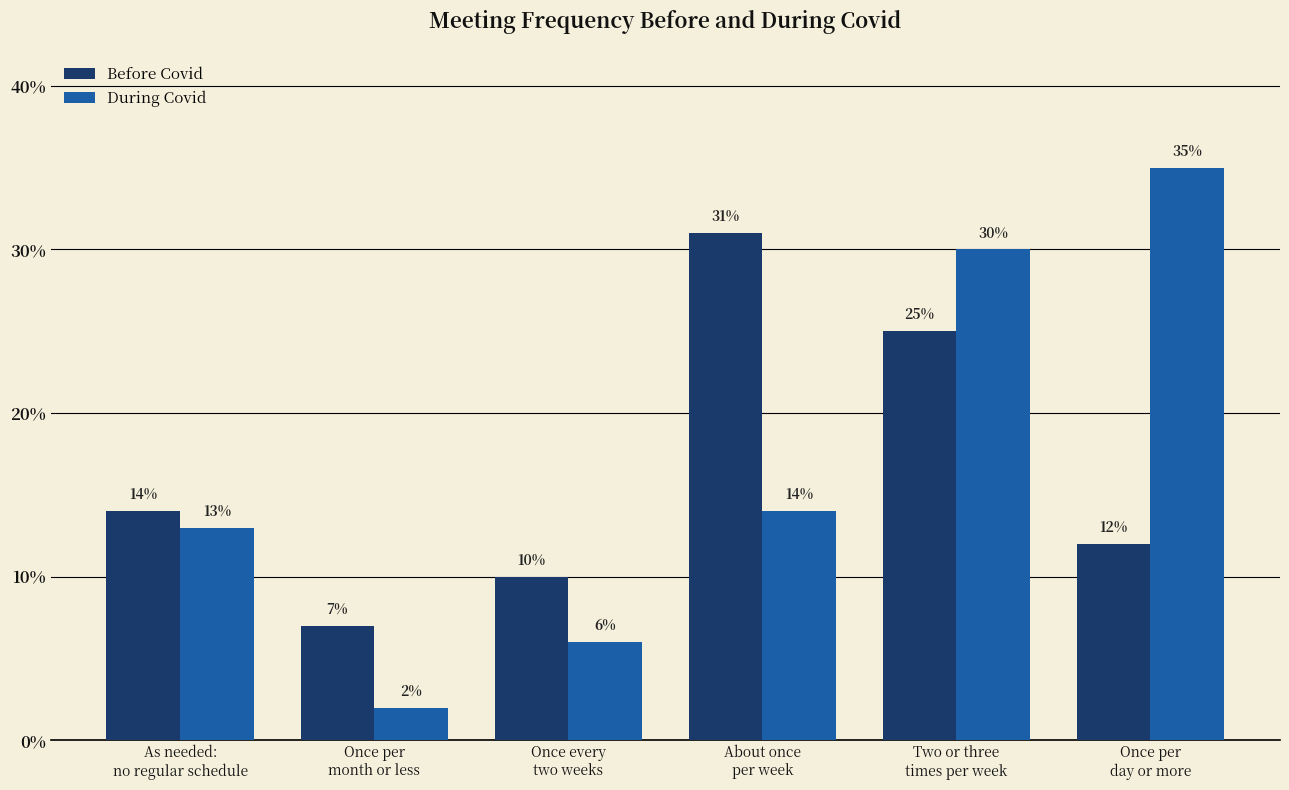

Where is During Covid nearest to the value 18?

About once
per week